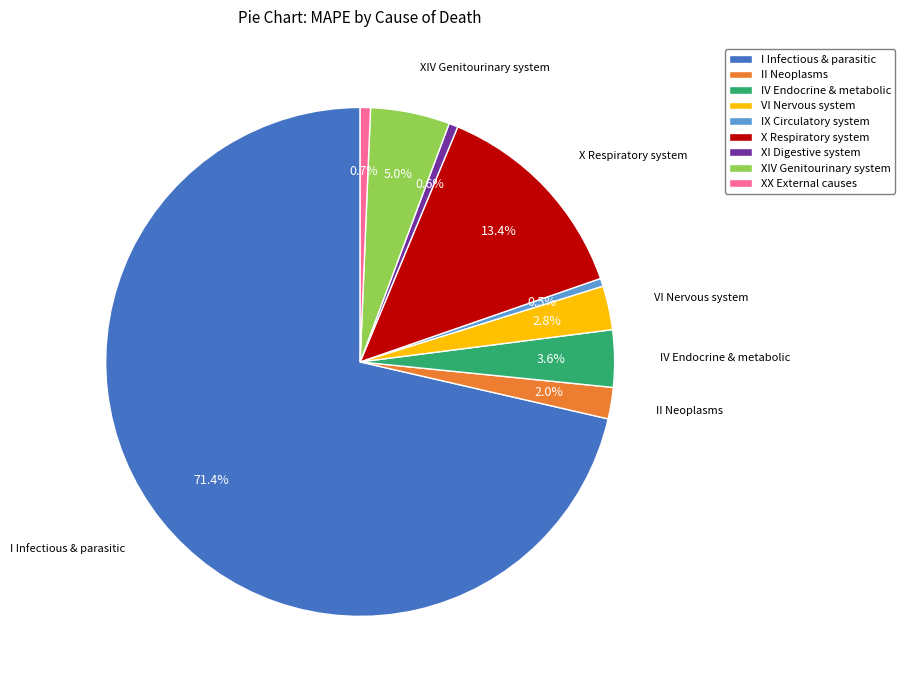

How many segments does this pie chart have?

9